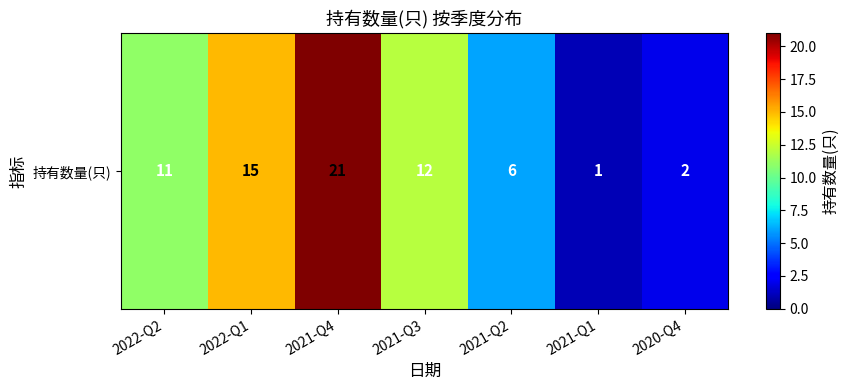

At which label is the value closest to 11?

2022-Q2